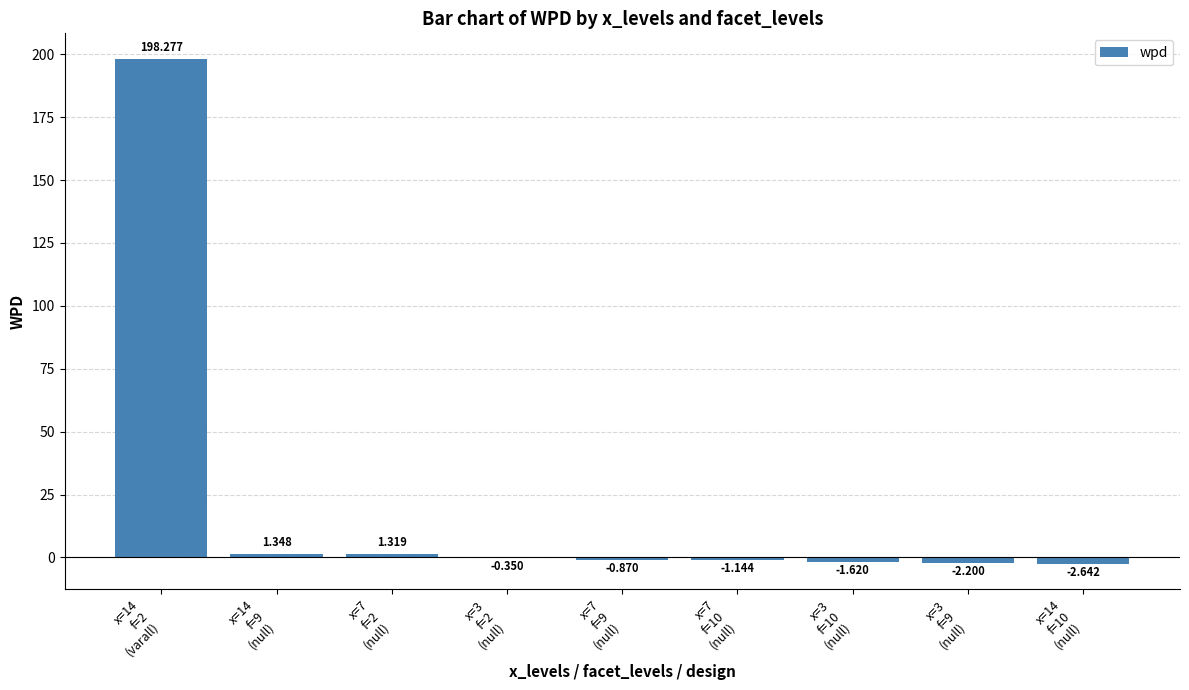

What position from the left is x=7
f=9
(null)?

5